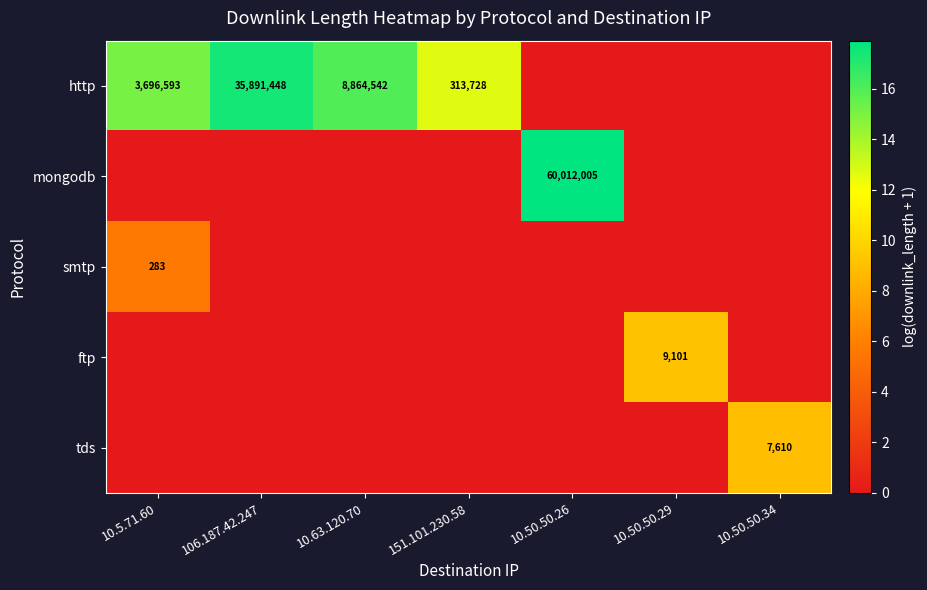

Is it true that smtp equals 283 at 10.5.71.60?

True